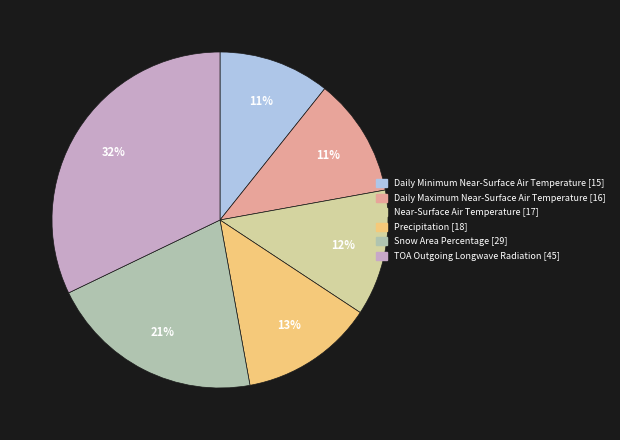

What percentage is the TOA Outgoing Longwave Radiation slice, to the nearest percent?

32%